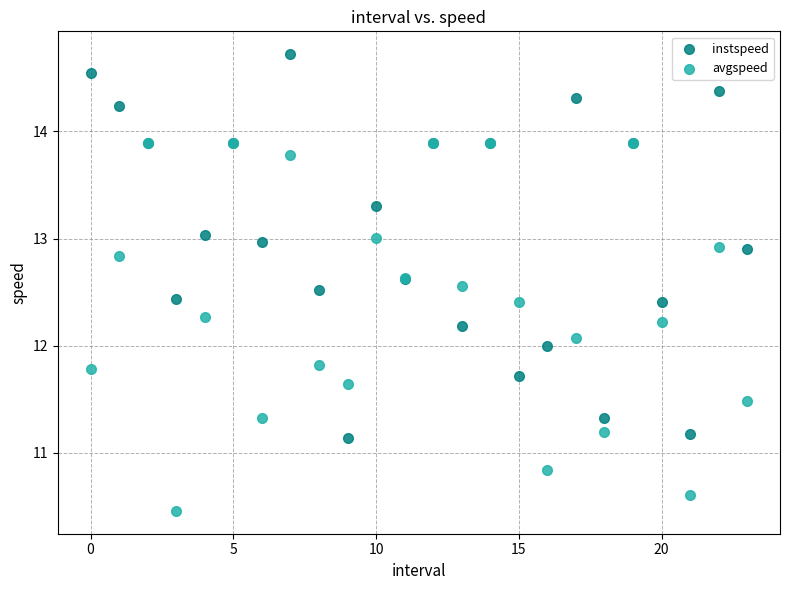

Which series contains the lowest Y value?

avgspeed